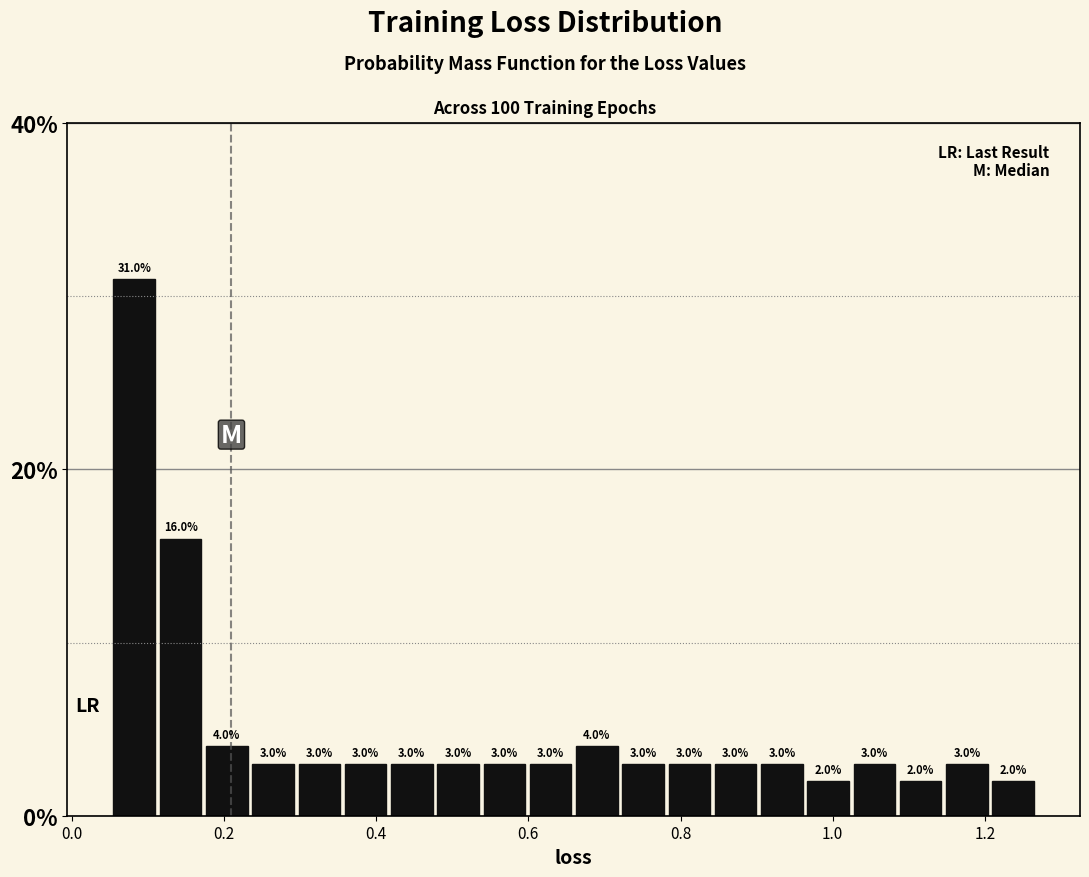

Around what value on the x-axis is the tallest bar? Give the approximate position of its centre, as read against the axis.

0.08